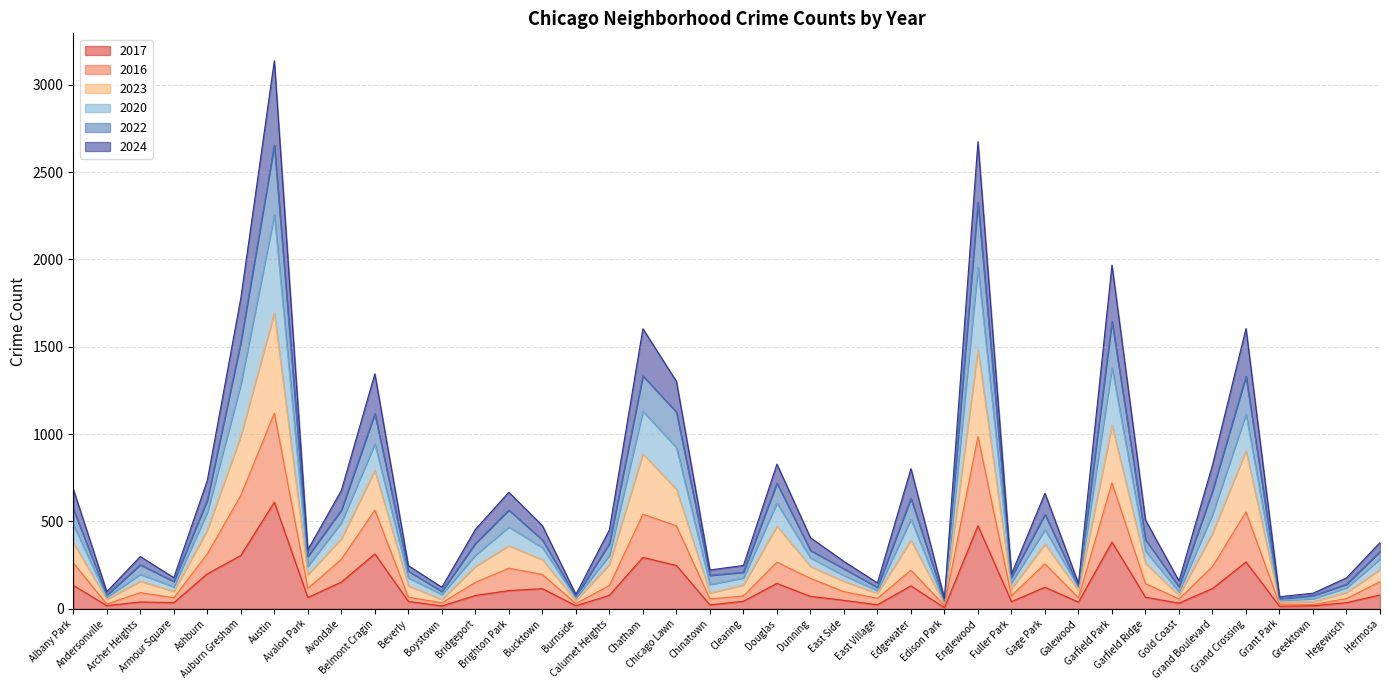

What is the label of the 4th point from the left?

Armour Square